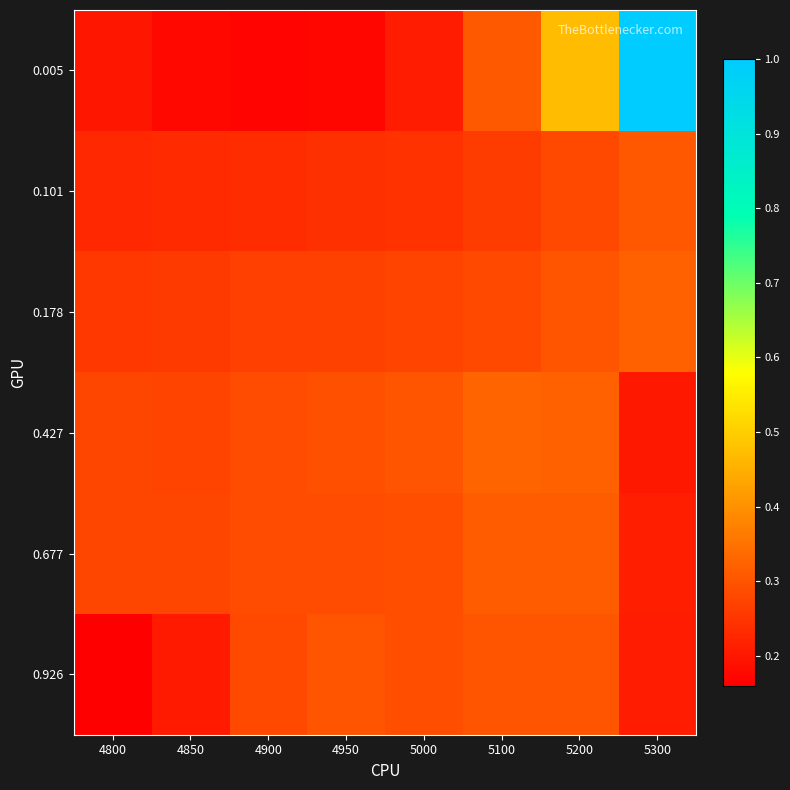

What is the maximum value shown in the chart?

1.0